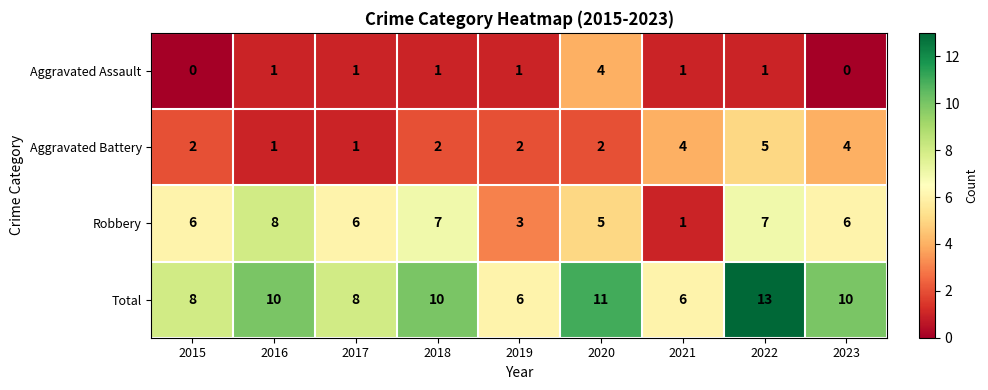

Is it true that Aggravated Battery equals 4 at 2023?

True